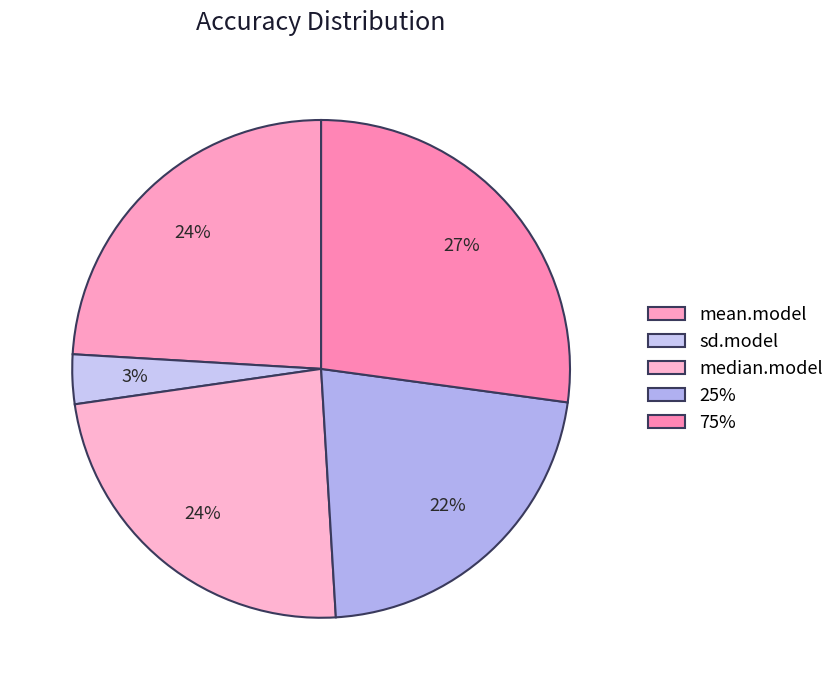

What percentage is the 25% slice, to the nearest percent?

22%